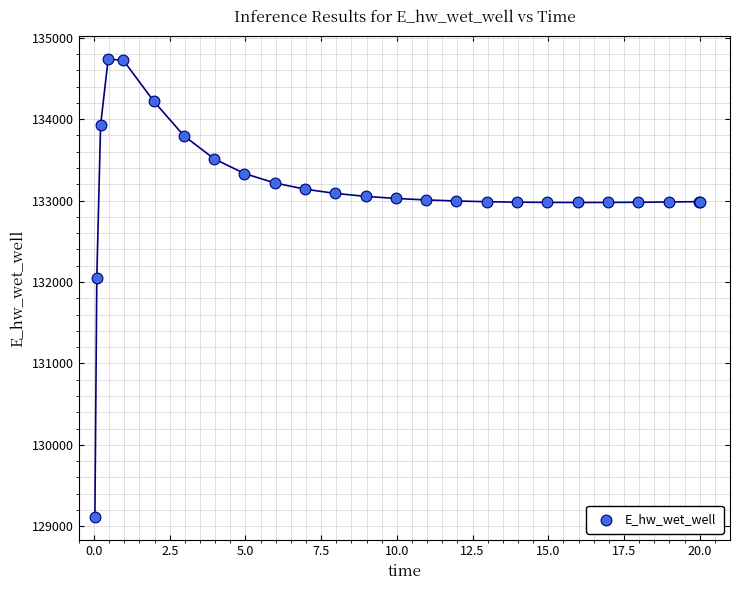

What Y value in the scatter plot is closest to 131922?

132045.5